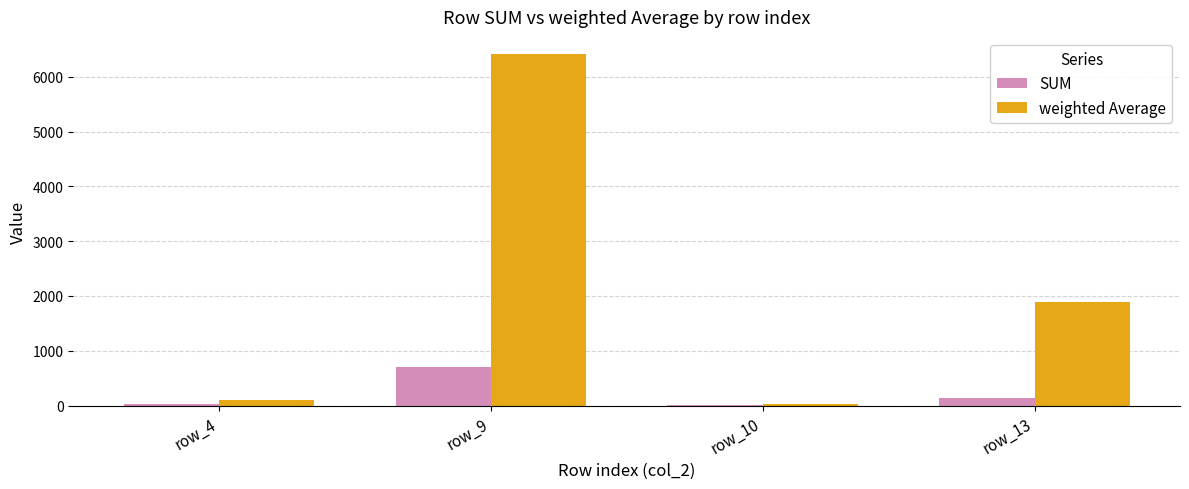

At which category is the sum across all series the highest?

row_9